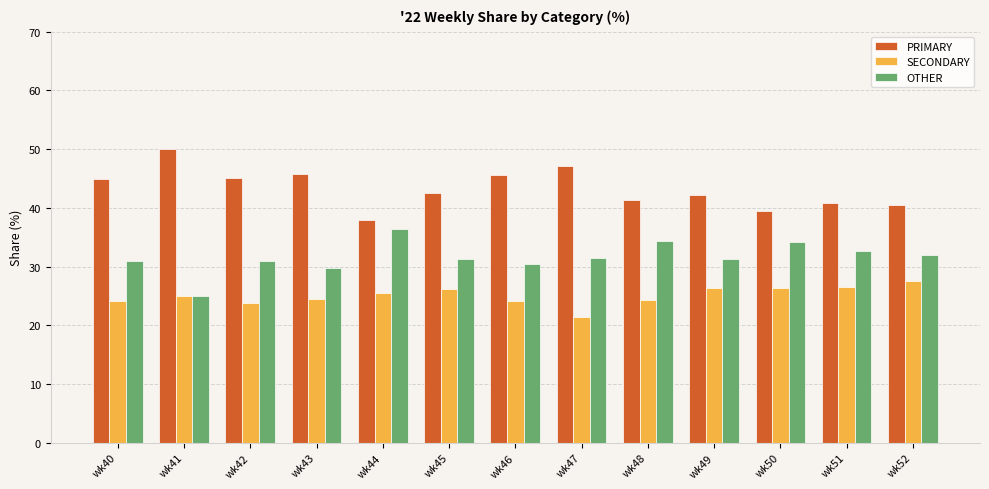

Which category has the highest value in the PRIMARY series?

wk41